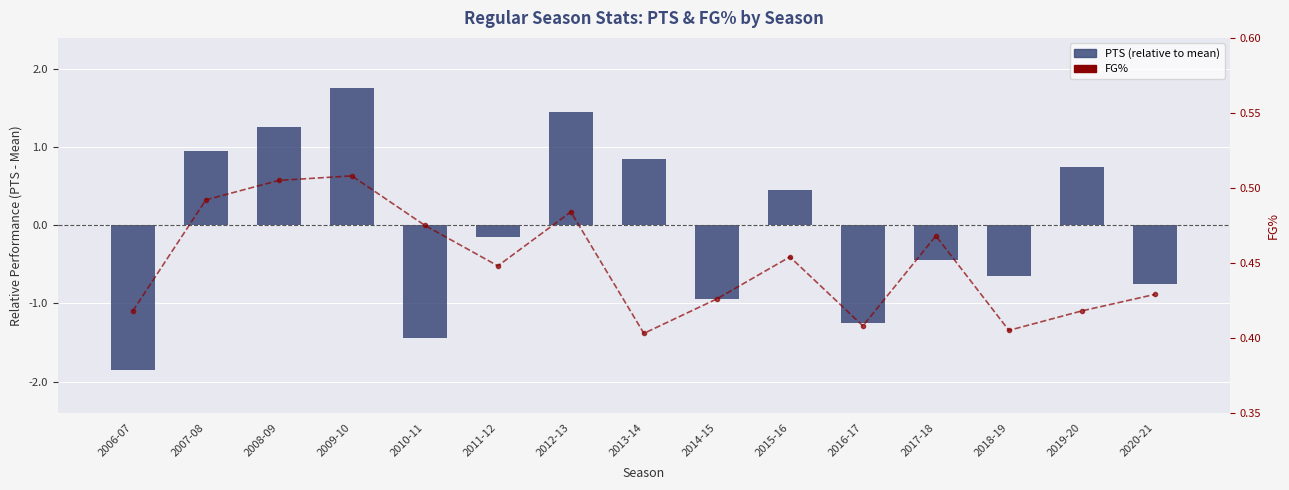

Which series has the largest total across all categories?

FG%